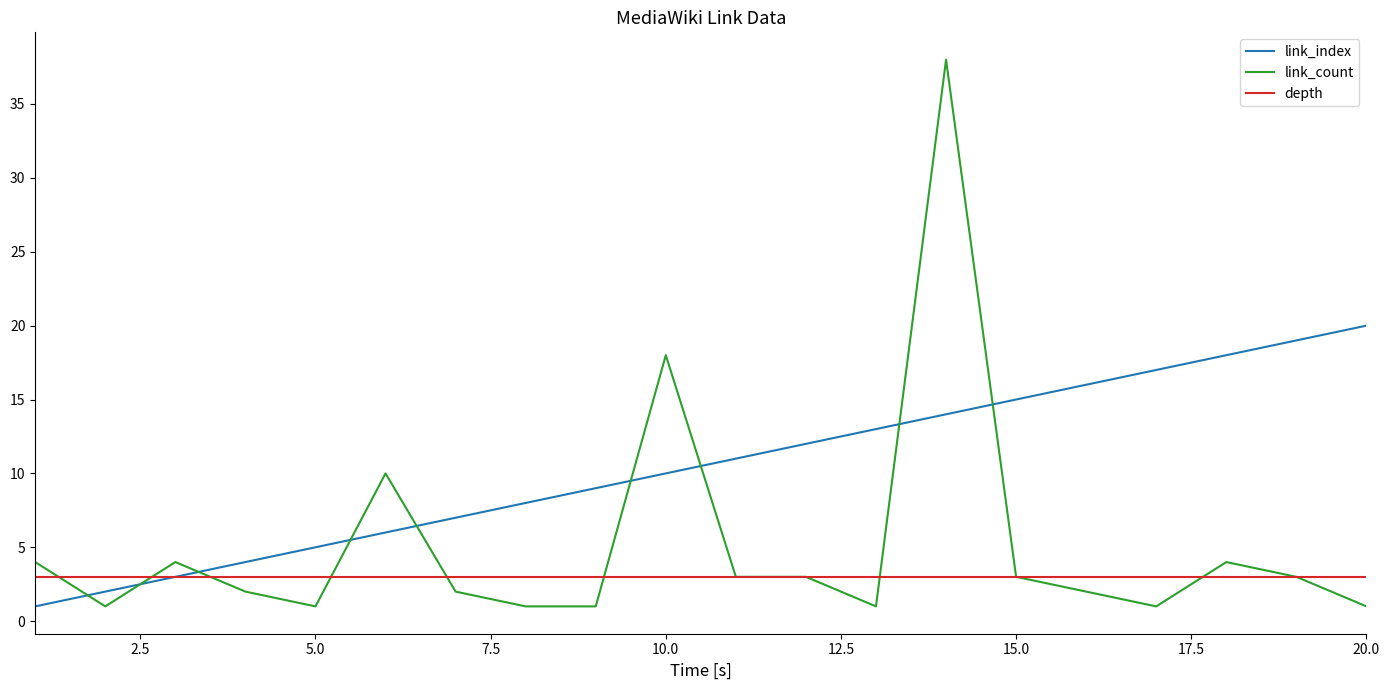

Which series ends up on top after the final intersection of link_index and link_count?

link_index